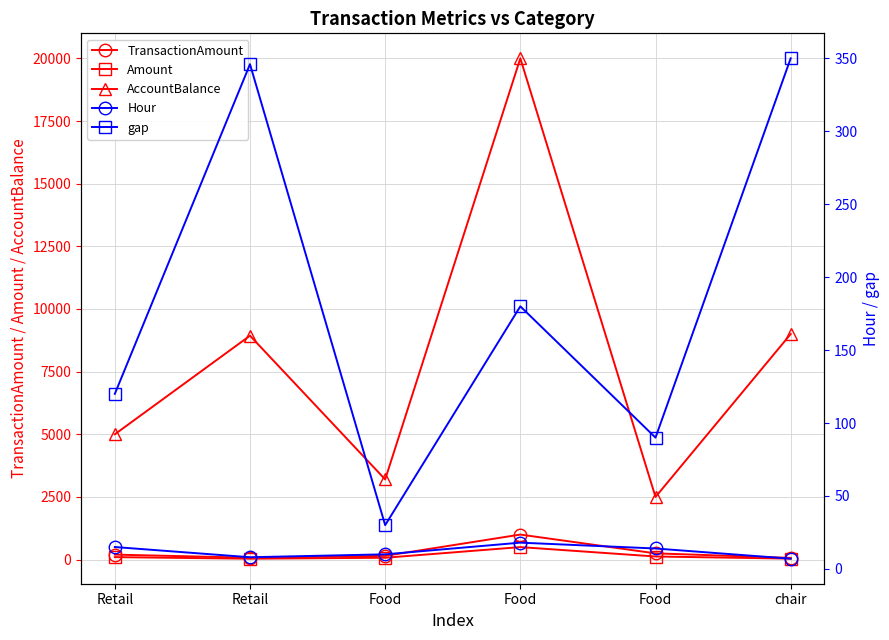

What value does the Hour series have at Food?

10.0